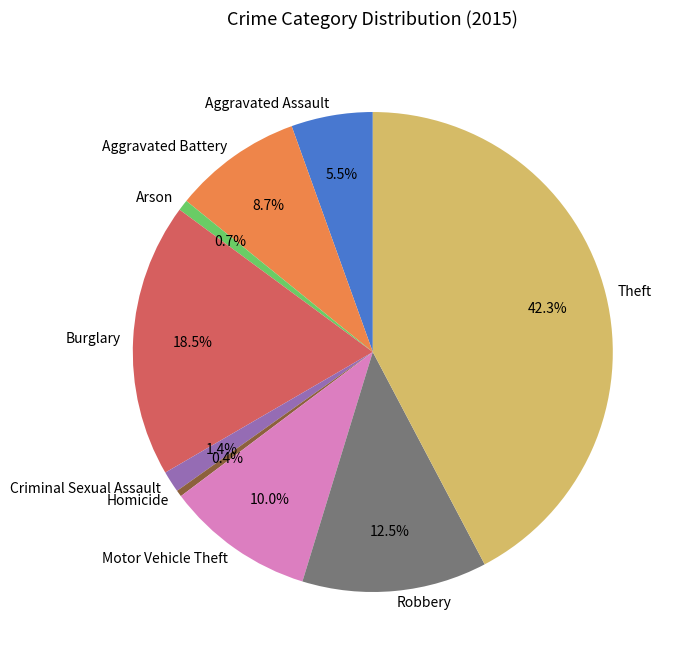

What percentage is the Motor Vehicle Theft slice, to the nearest percent?

10%